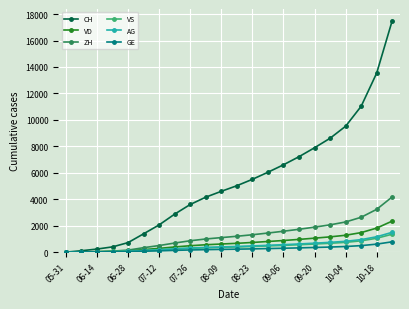

Which series has the largest total across all categories?

CH